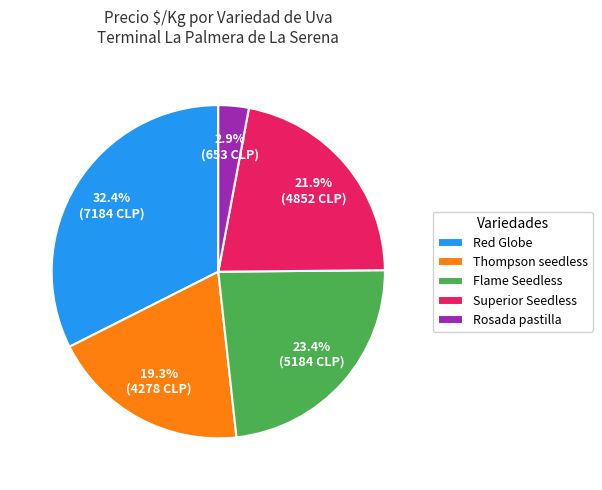

Approximately how many times larger is the value at Red Globe compared to Flame Seedless?

1.4